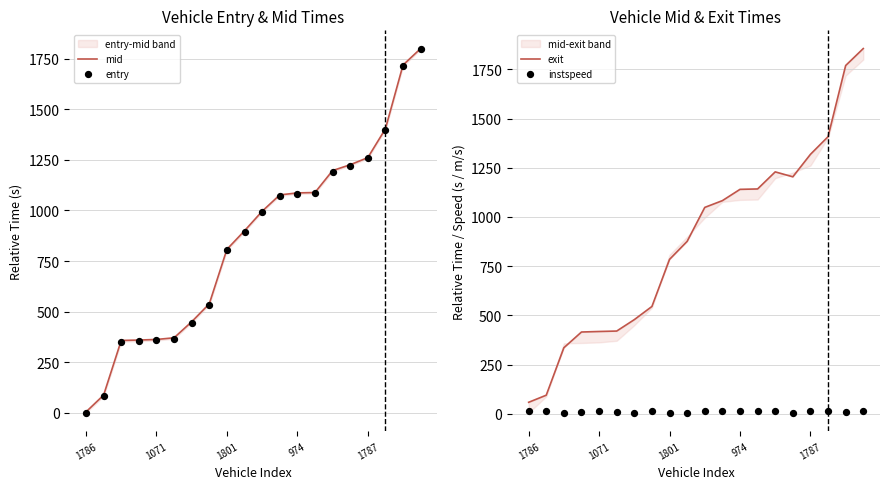

At how many categories does at least one series exceed 948?

10